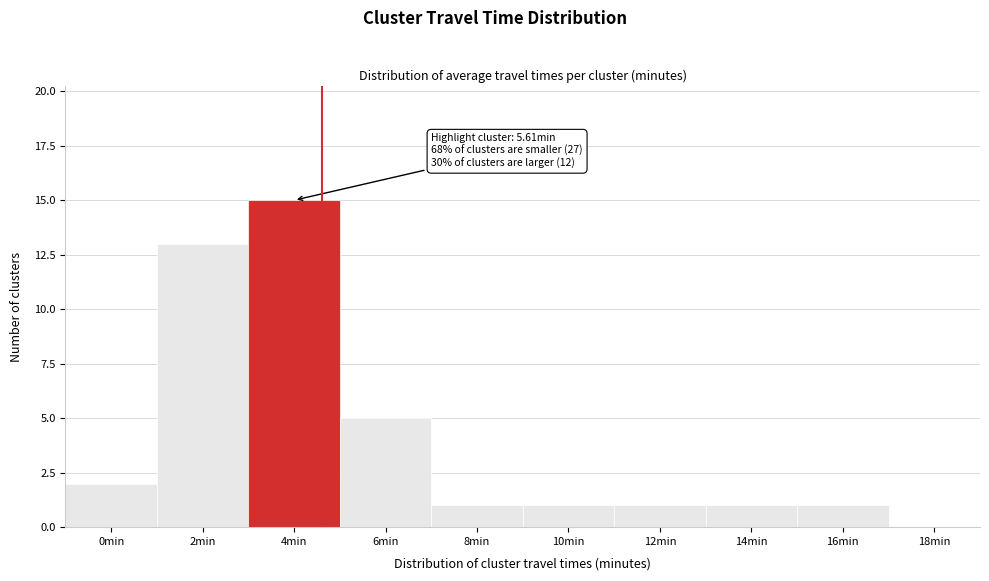

Reading left to right, list all the values displayed in this chart.

0min=2	2min=13	4min=15	6min=5	8min=1	10min=1	12min=1	14min=1	16min=1	18min=0